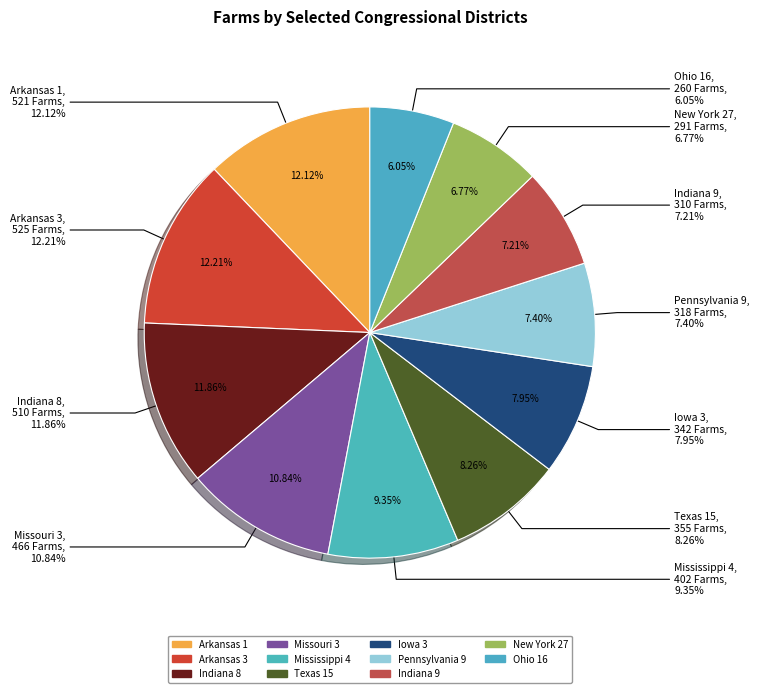

What percentage is the Missouri 3 slice, to the nearest percent?

11%